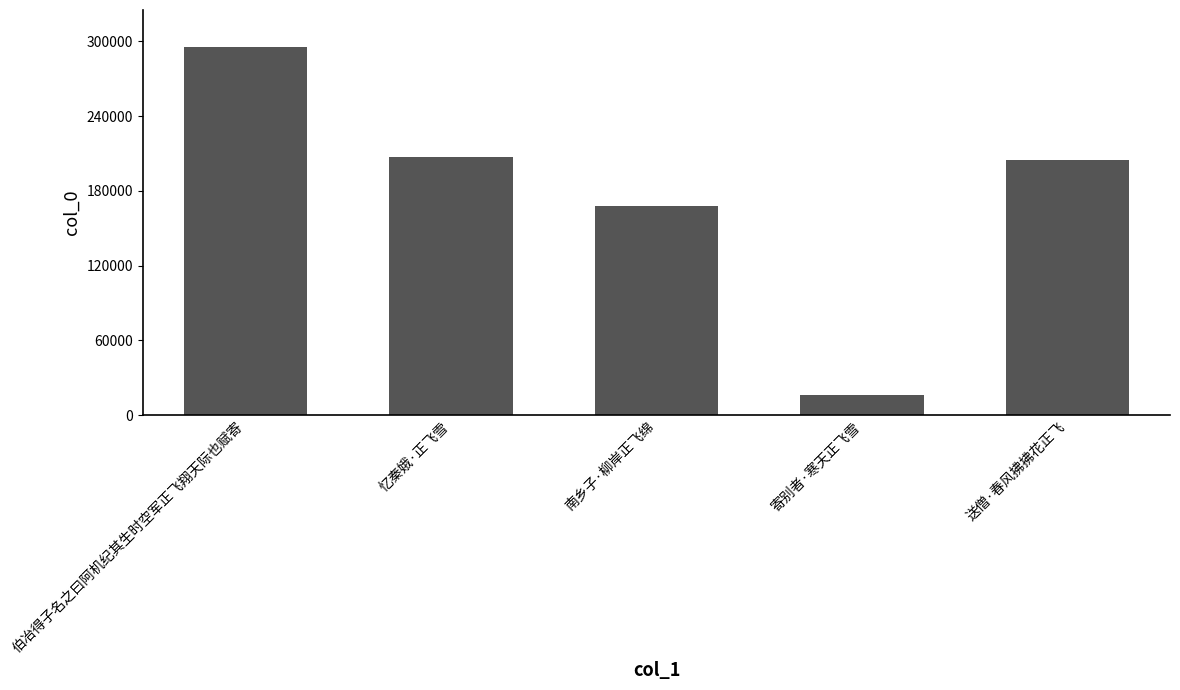

Rank the categories by value from lowest to highest.

寄别者·寒天正飞雪, 南乡子·柳岸正飞绵, 送僧·春风拂拂花正飞, 忆秦娥·正飞雪, 伯冶得子名之曰阿机纪其生时空军正飞翔天际也赋寄